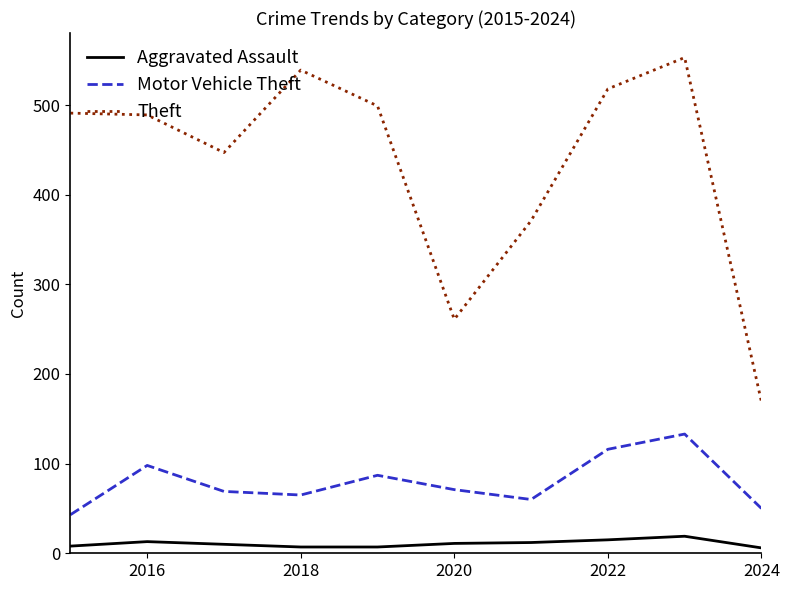

True or false: Motor Vehicle Theft and Theft cross at least once.

False